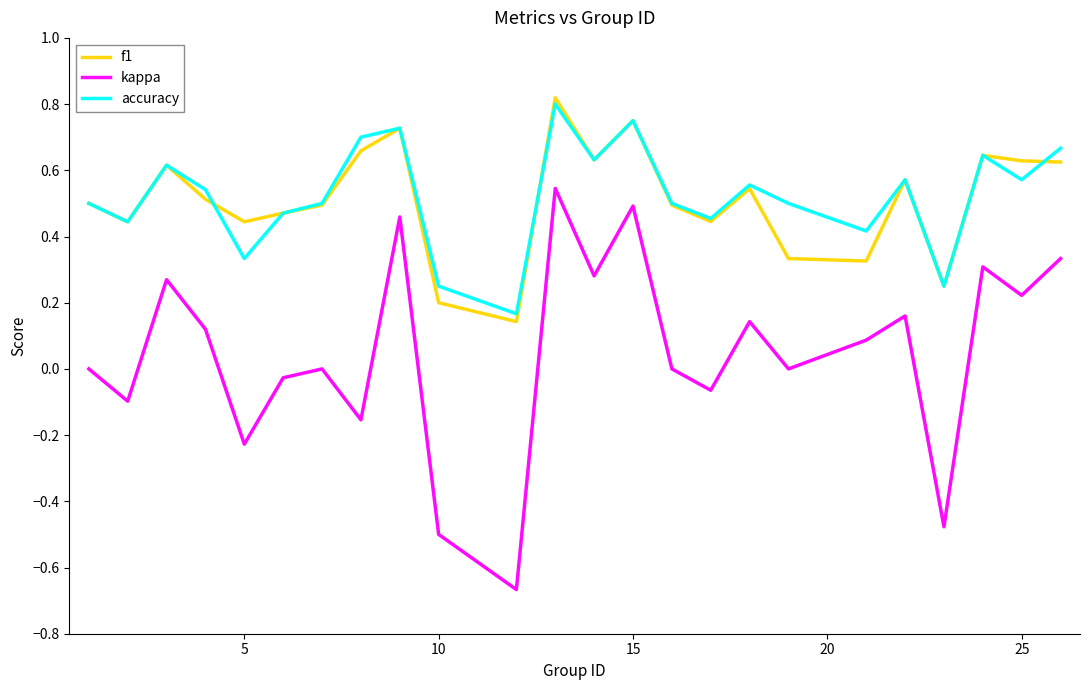

True or false: accuracy and kappa cross at least once.

False